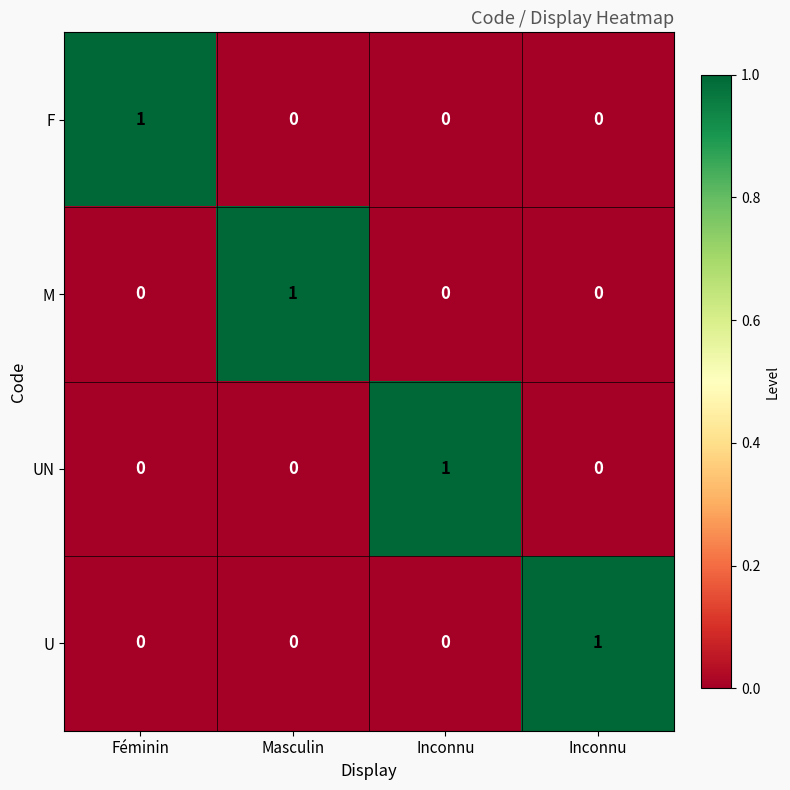

What is the difference between the highest and lowest values at Masculin?

1